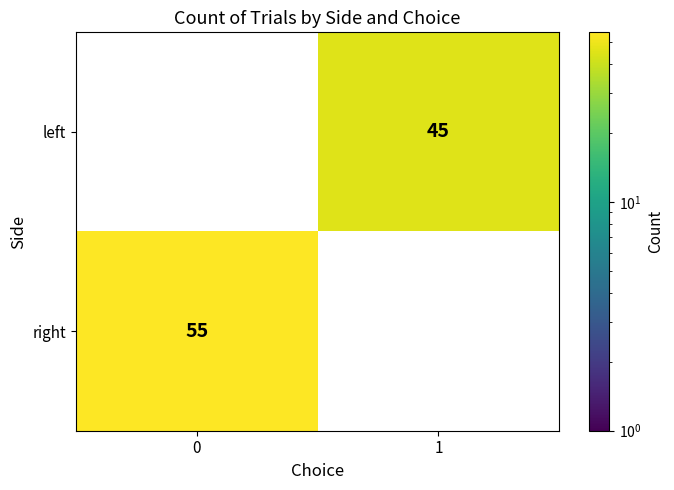

The value of row_1 at 1 is 0. True or false?

True